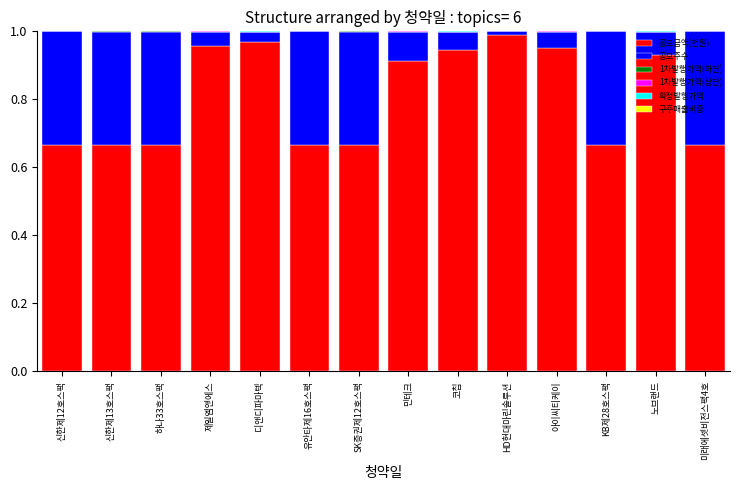

The value of 공모금액(천원) at 하나33호스팩 is 0.9. True or false?

False